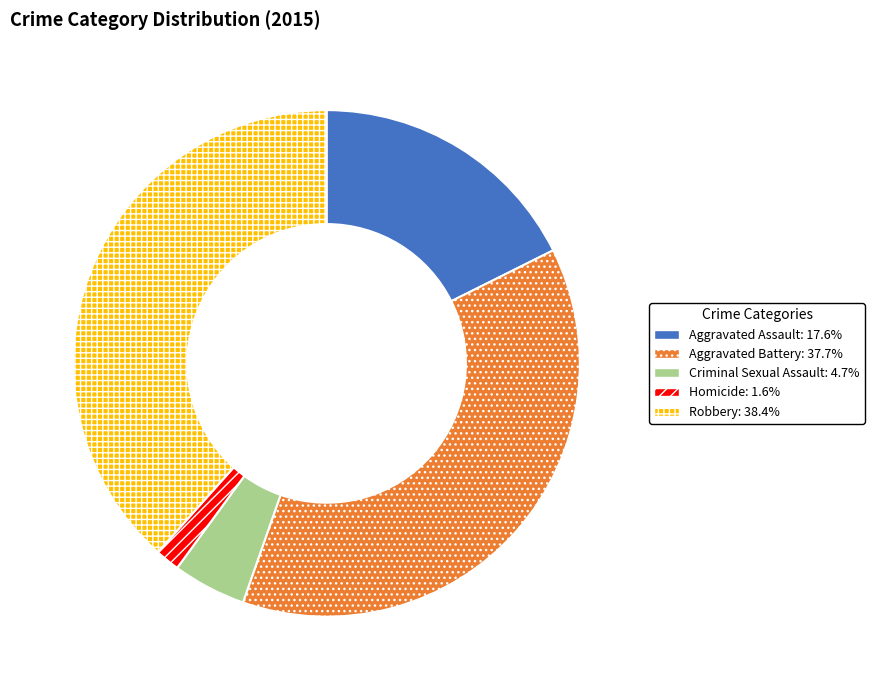

The Criminal Sexual Assault slice represents 14% of the pie. True or false?

False